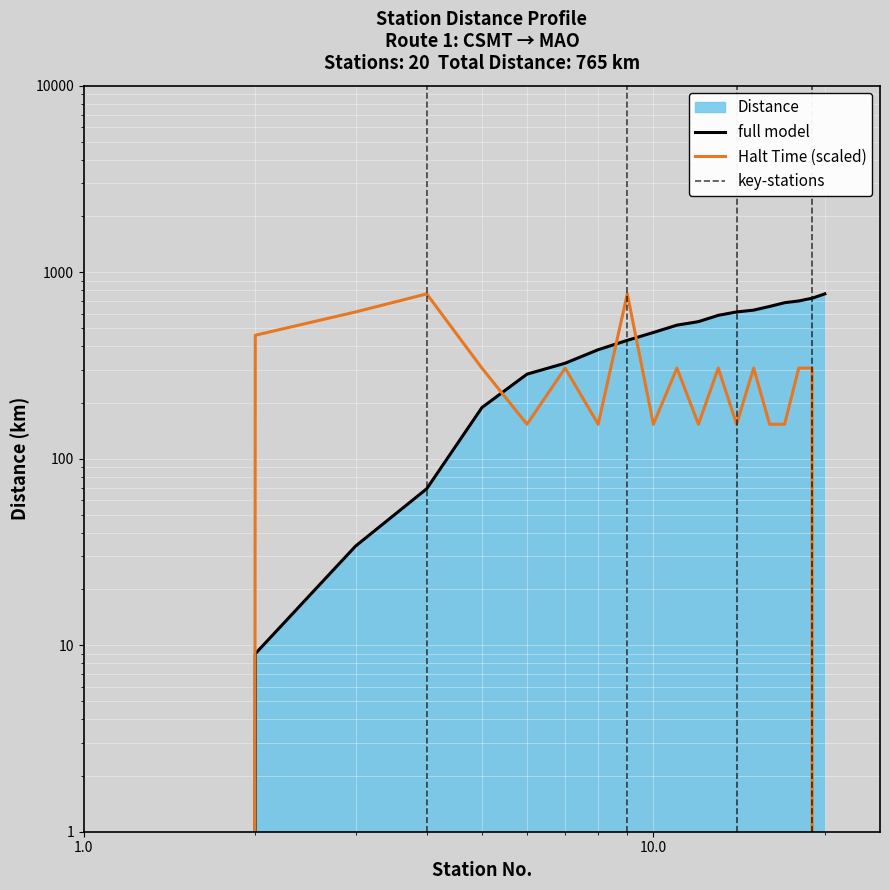

Reading left to right, list all the values displayed in this chart.

Distance: 0	9	34	69	188	284	325	384	431	475	520	543	587	612	626	655	686	701	725	765
Halt Time (proxy): 0	459	612	765	306	153	306	153	765	153	306	153	306	153	306	153	153	306	306	0